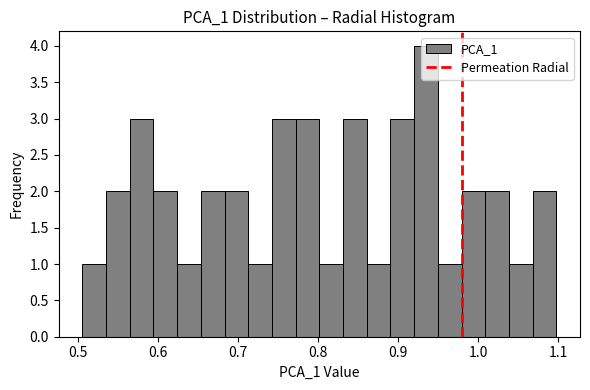

Read against the x-axis, roughly where is the centre of the tallest bar?

0.93